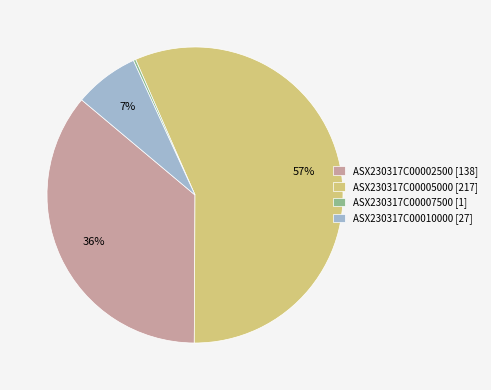

Which has a higher value, ASX230317C00010000 or ASX230317C00002500?

ASX230317C00002500